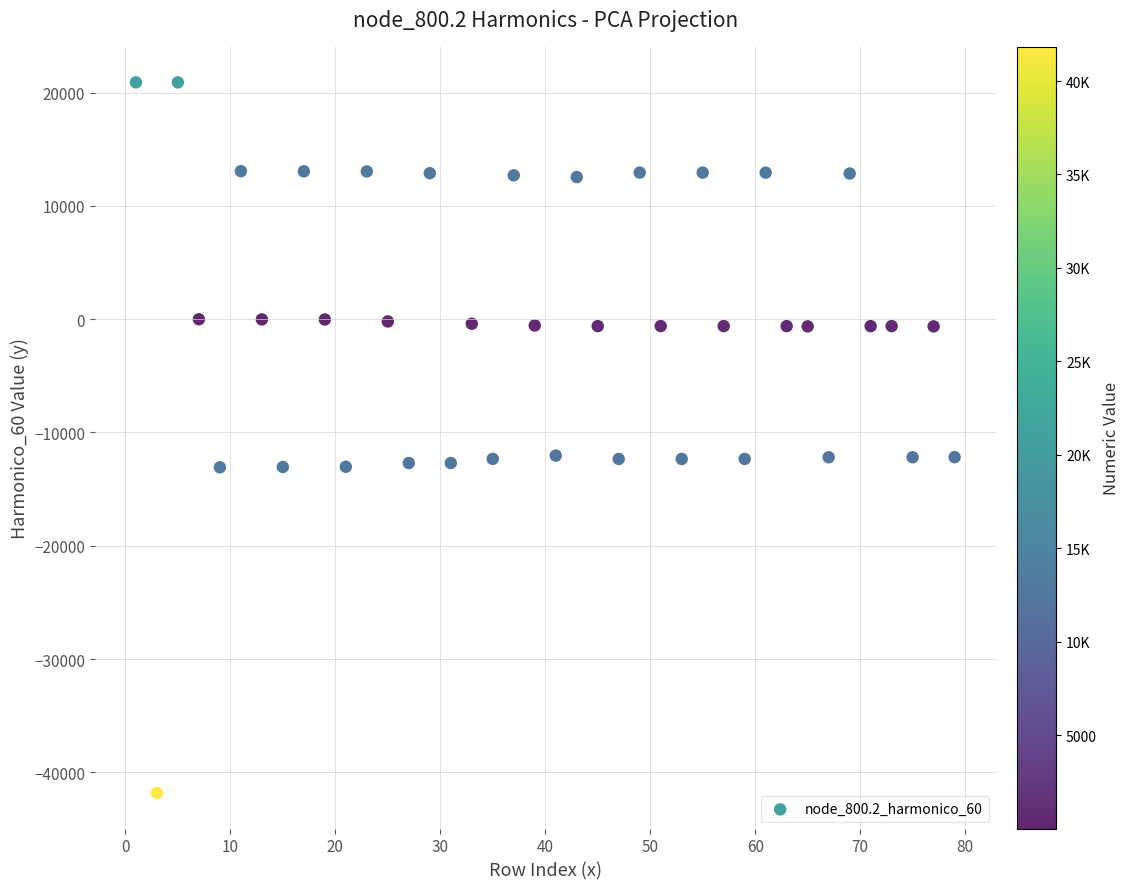

What is the range of X values (max minus min)?

78.0